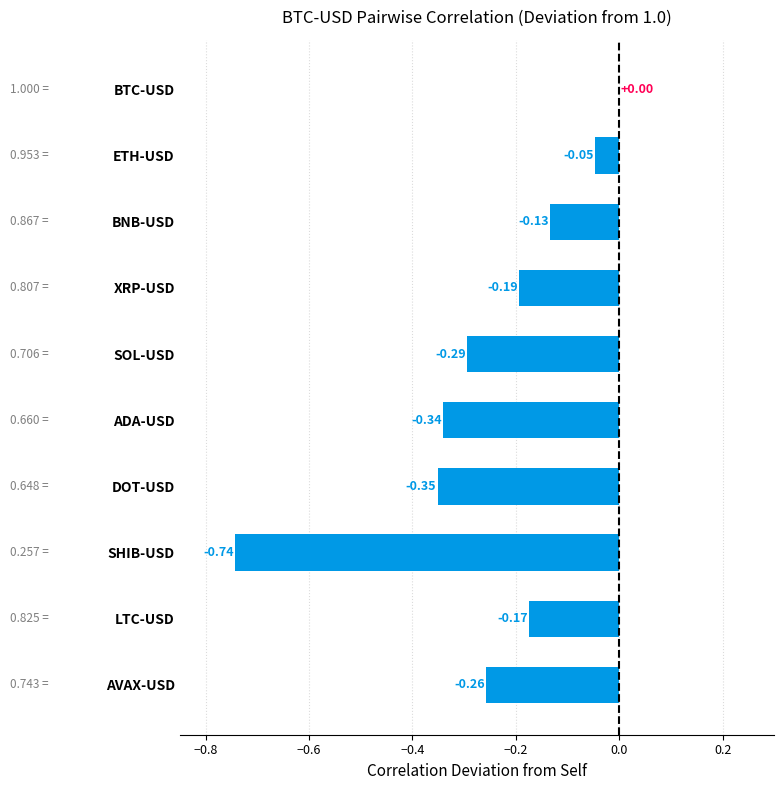

Which has a higher value, ETH-USD or LTC-USD?

ETH-USD